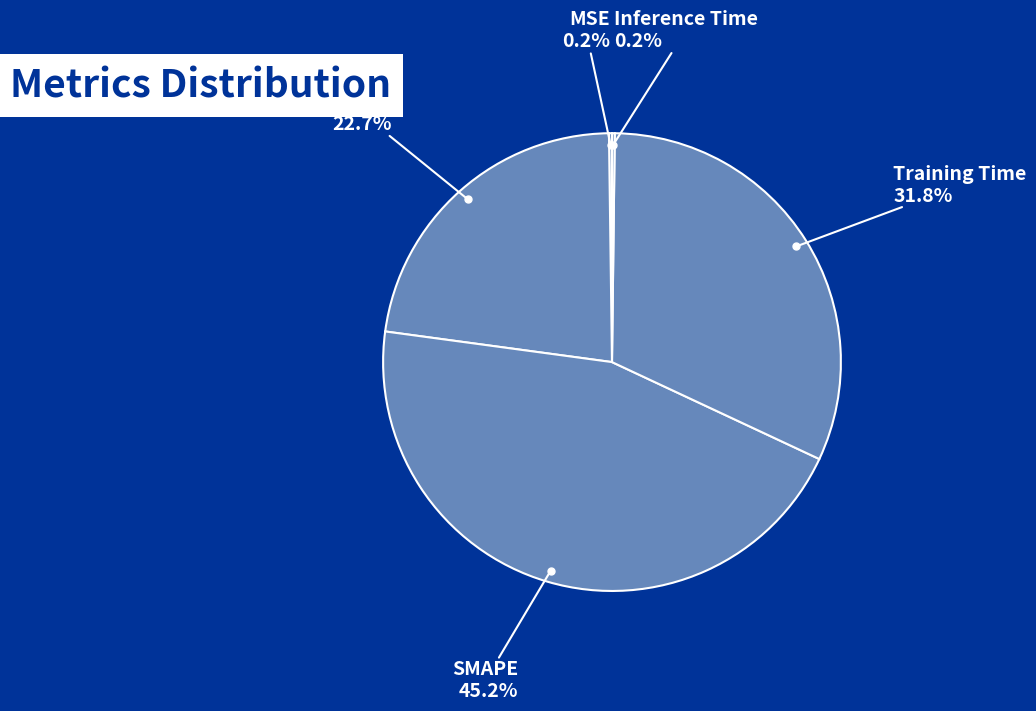

Rank the categories by value from highest to lowest.

SMAPE, Training Time, MAPE, MSE, Inference Time